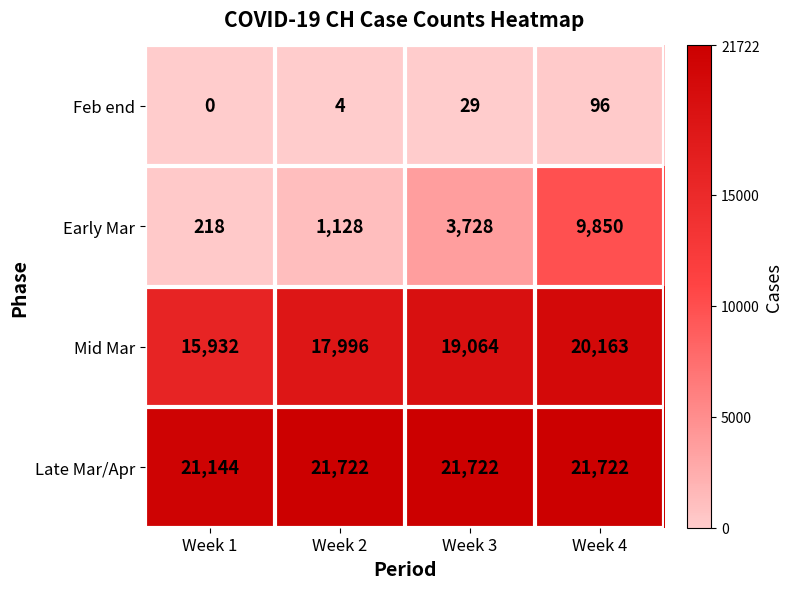

What is the difference between the maximum and minimum values in the Mid Mar series?

4231